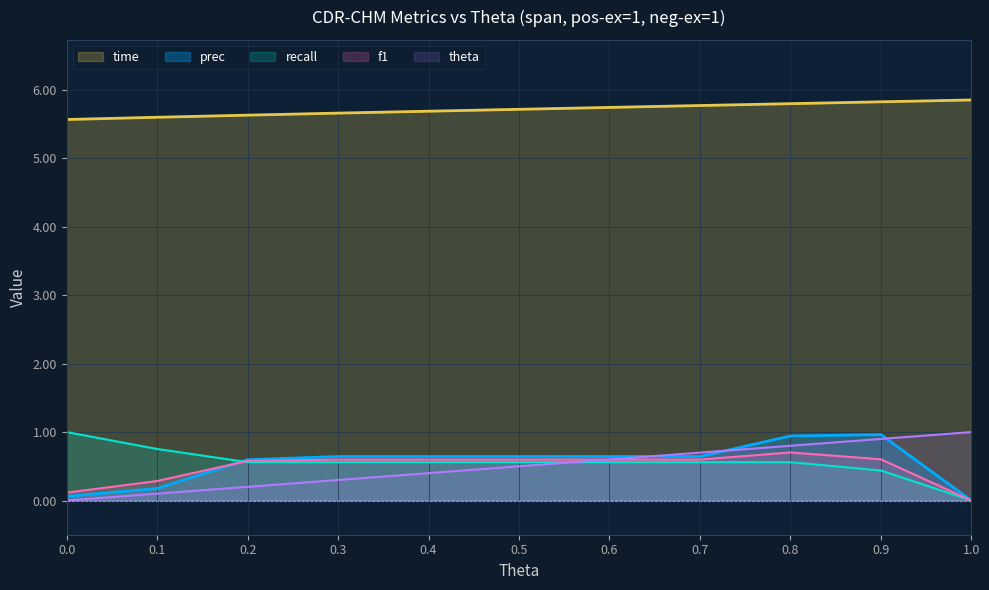

What is the label of the 9th point from the left?

0.8